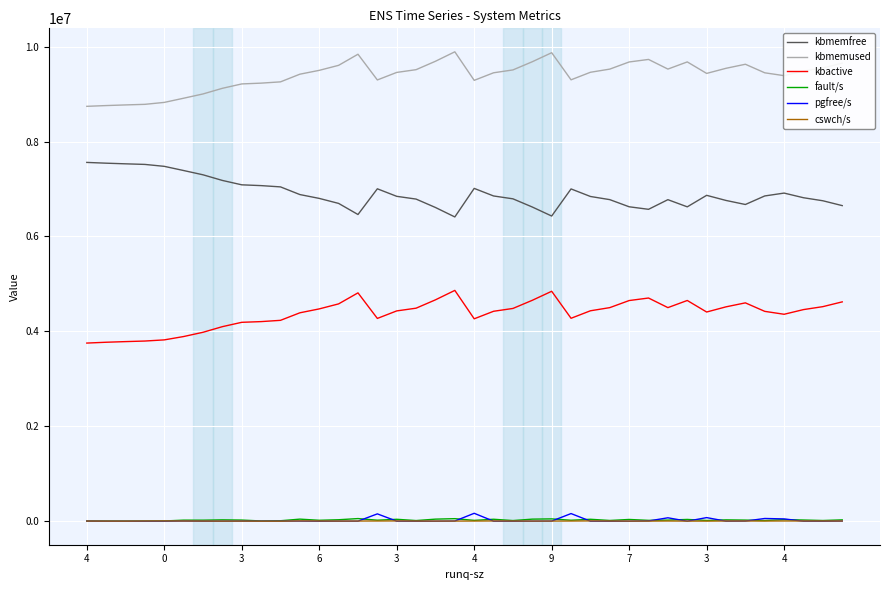

What is the greatest value displayed?

9890076.0